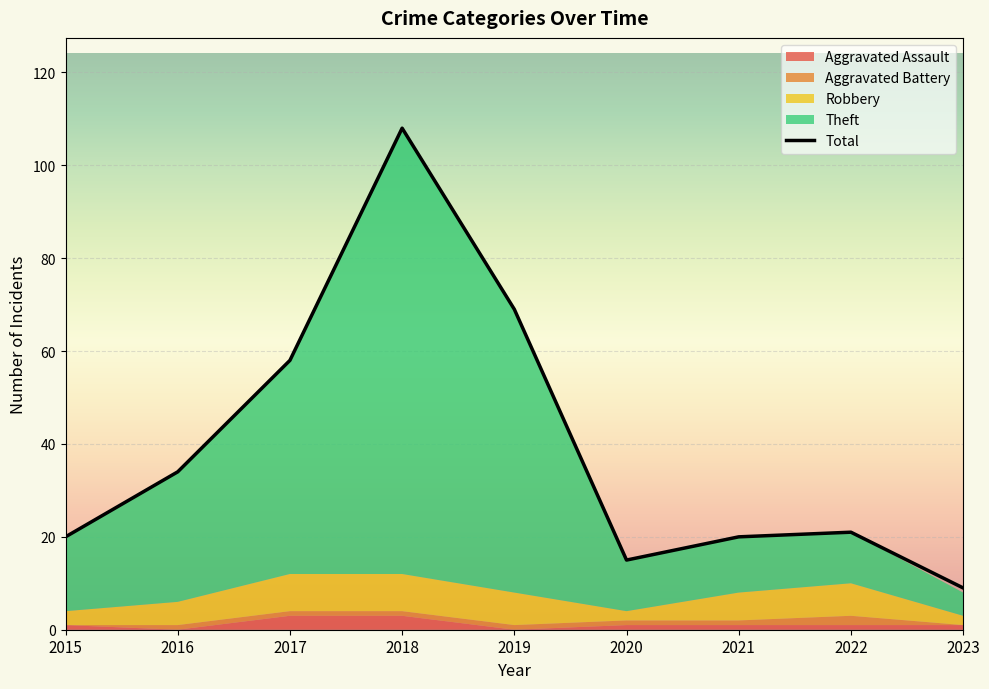

Where is the first local maximum for Total?

2018